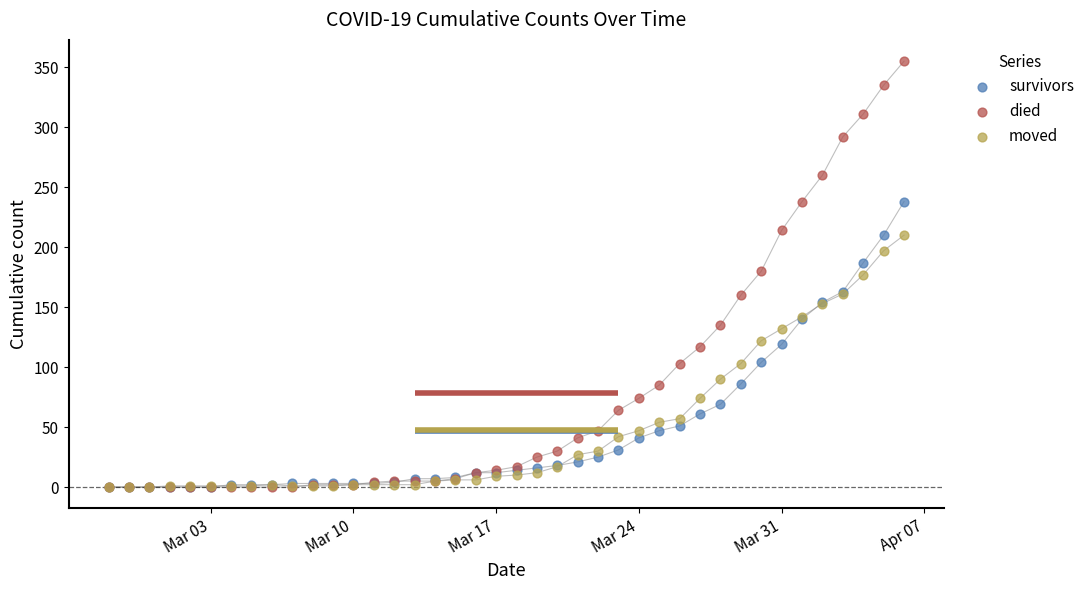

Which series contains the lowest Y value?

survivors